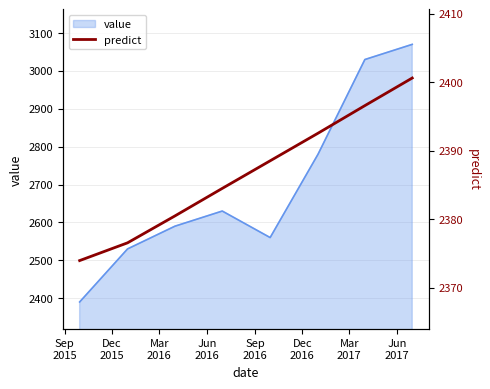

What is the smallest value displayed?

2374.0